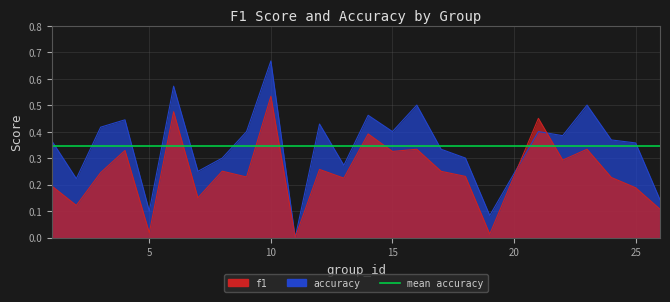

What is the maximum value shown in the chart?

0.7